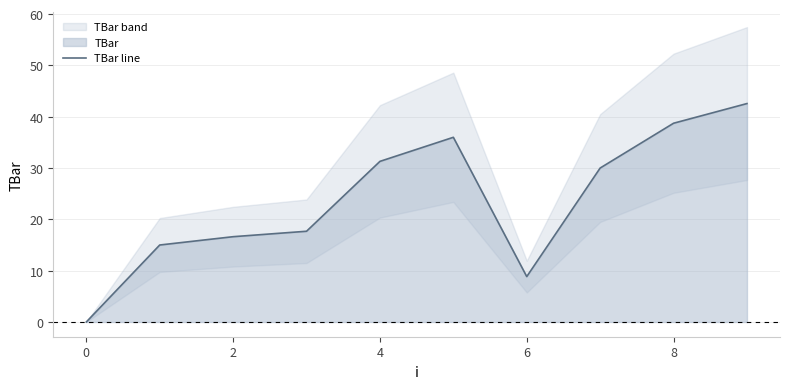

What is the highest value of the TBar line series?

42.6